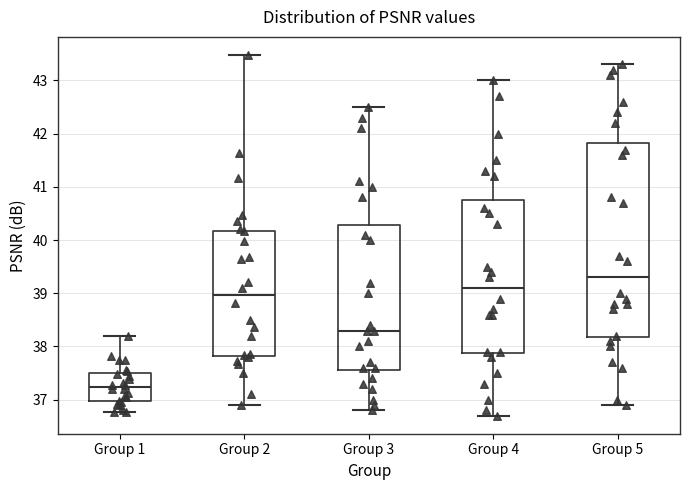

Comparing the boxes themselves (not the whiskers), which one is the tallest?

Group 5